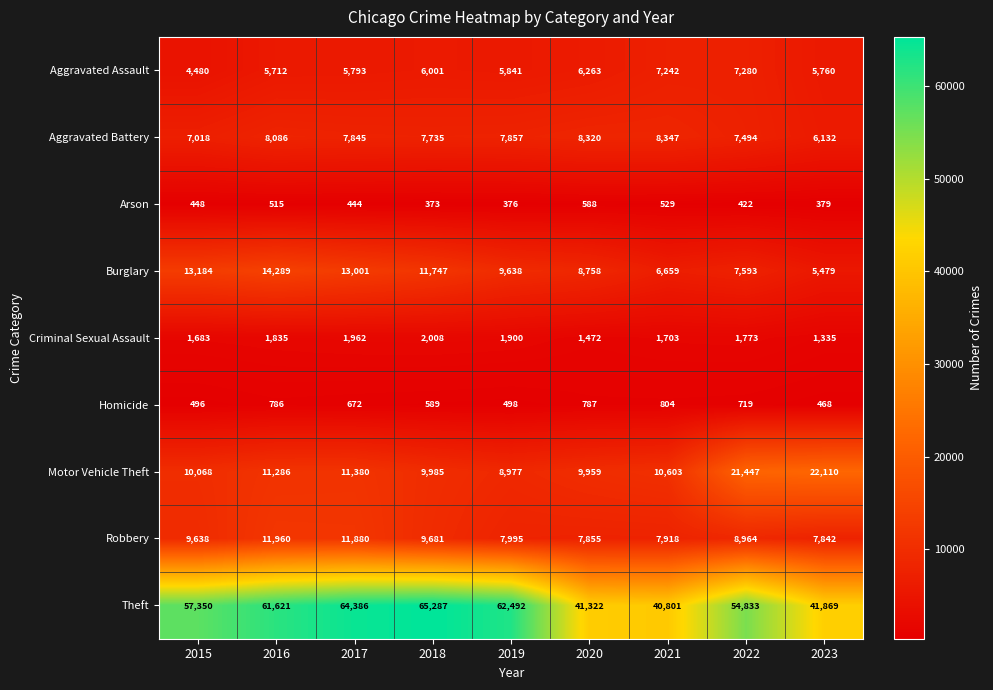

Rank the series at 2016 from highest to lowest value.

Theft, Burglary, Robbery, Motor Vehicle Theft, Aggravated Battery, Aggravated Assault, Criminal Sexual Assault, Homicide, Arson